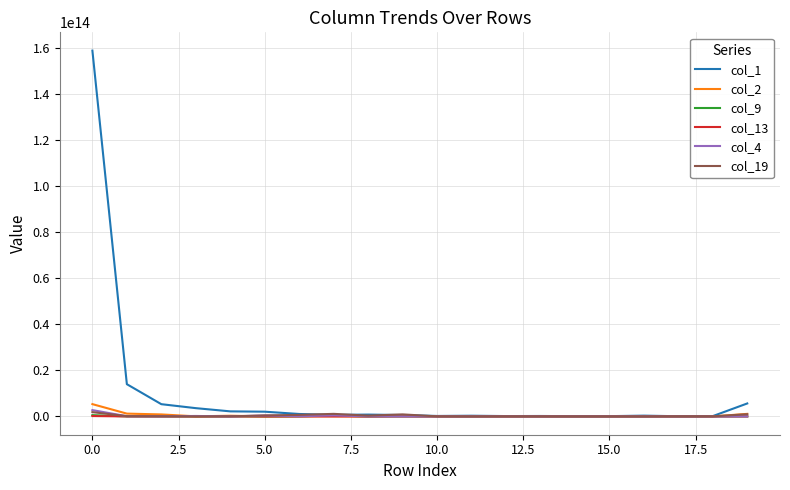

Which series has the largest range (max minus min)?

col_1